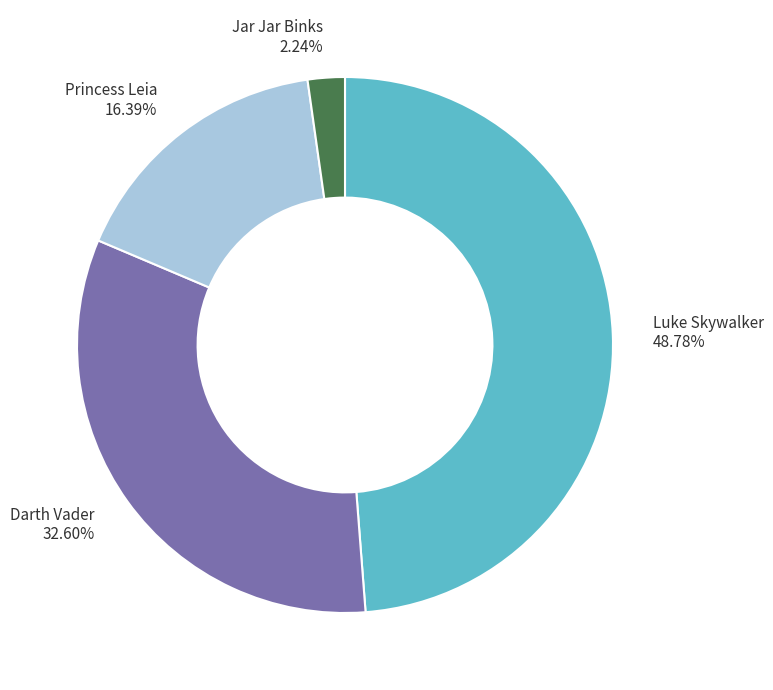

Count the number of slices in the pie.

4